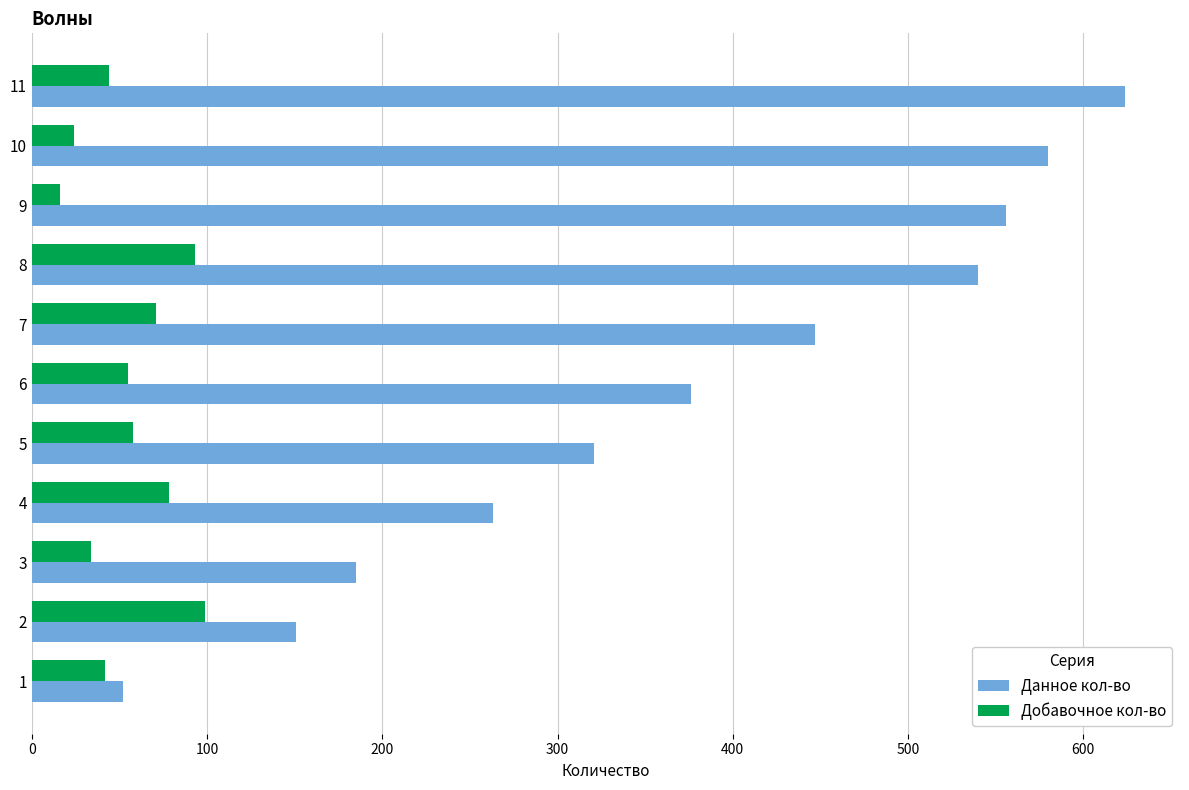

The value of Добавочное кол-во at 2 is 99. True or false?

True